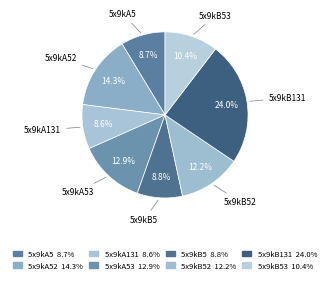

What is the ratio of the value at 5x9kB52 to the value at 5x9kB53?

1.2